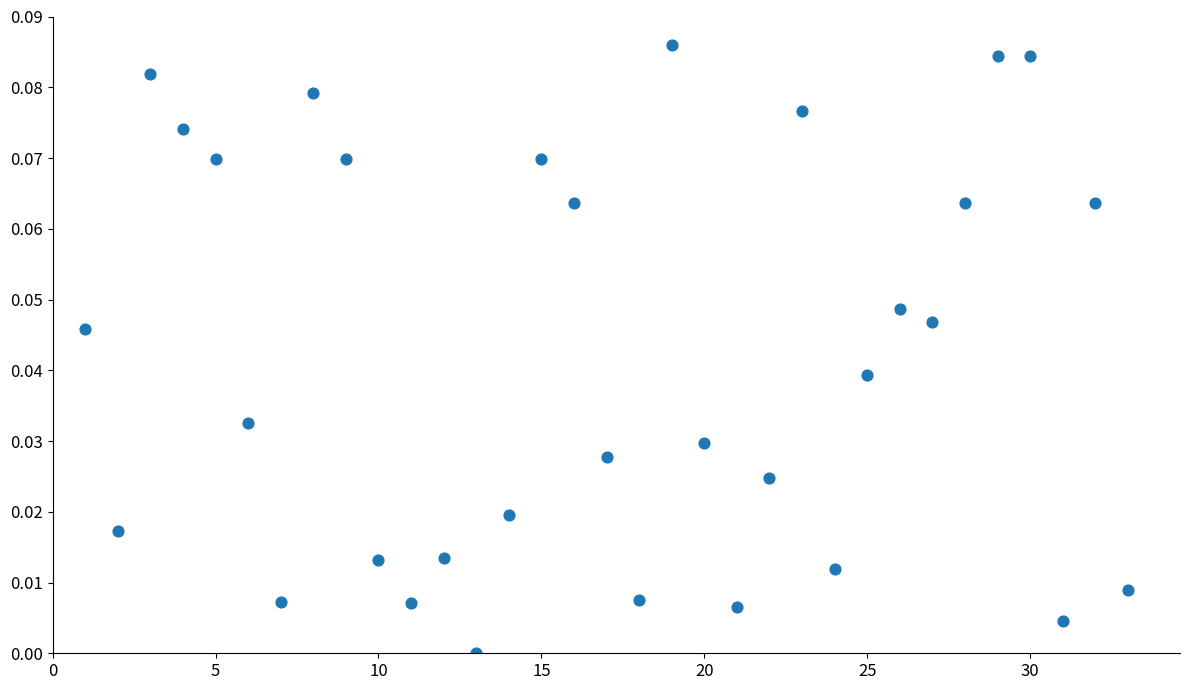

What is the range of X values (max minus min)?

32.0